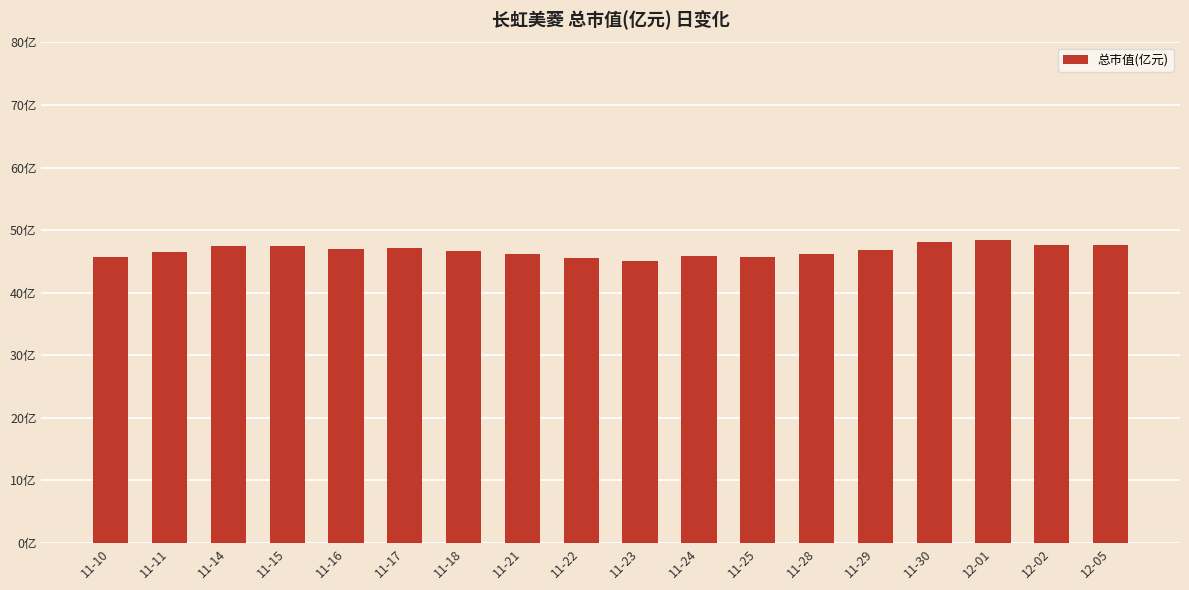

What is the value of the 11th bar from the left?

45.9